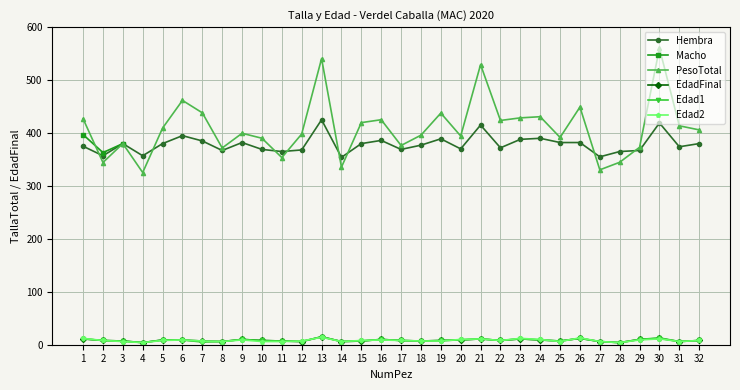

The value of Hembra at 7 is 691.7. True or false?

False